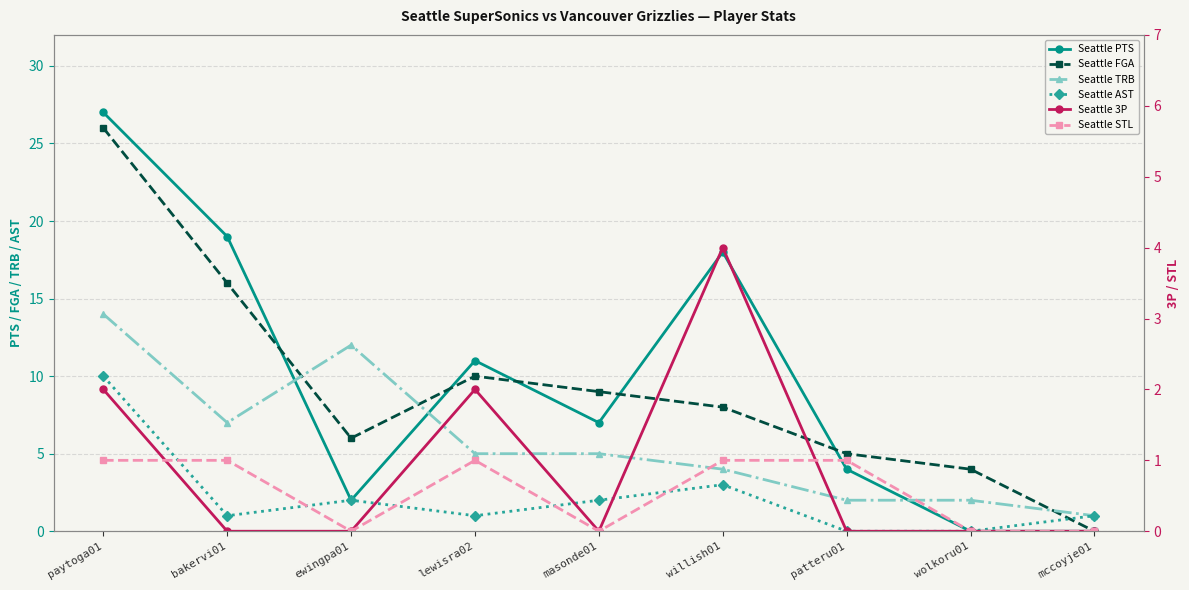

How many lines are shown in the chart?

6